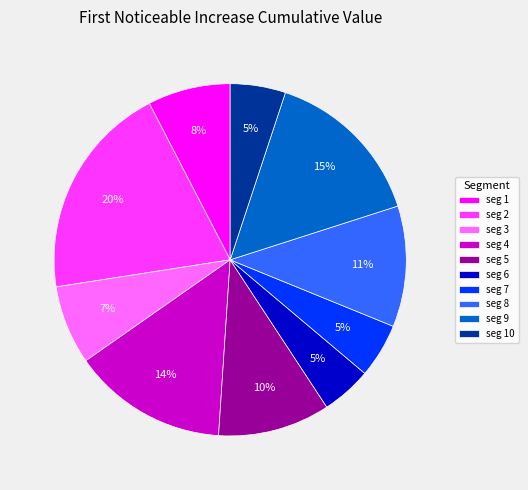

What is the largest slice in the pie chart?

seg 2